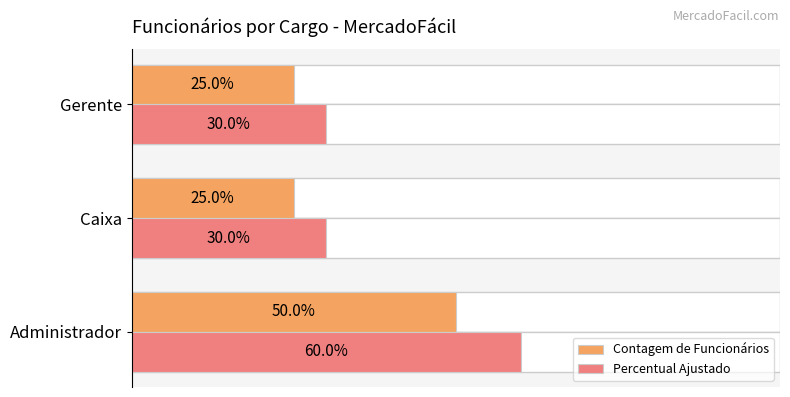

Is the value of Percentual Ajustado at Administrador greater than the value of Contagem de Funcionários at Gerente?

Yes